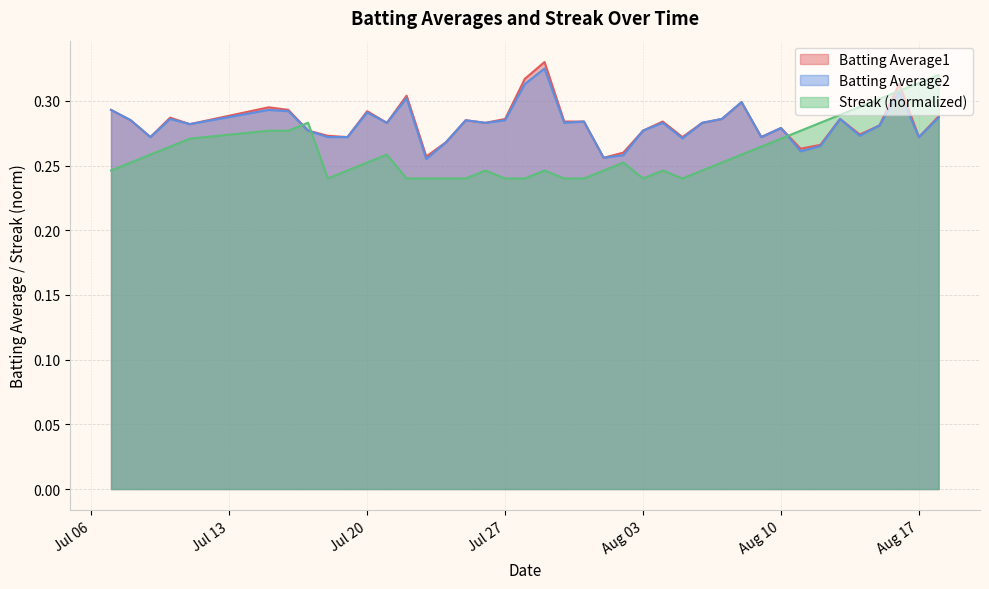

In Batting Average1, how many points are lower than both neighbors (excluding endpoints)?

12